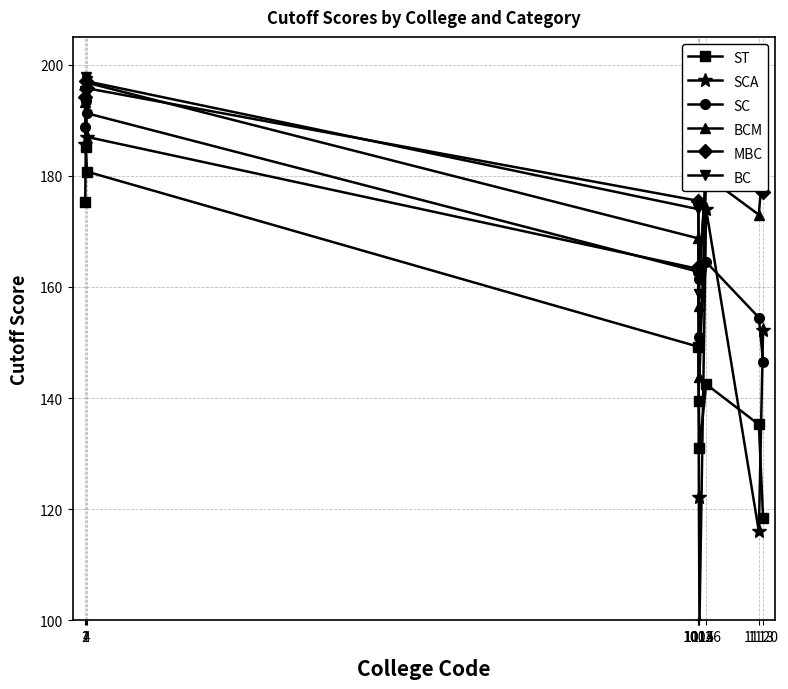

What is the value of the ST point at the 9th from the left?

118.5